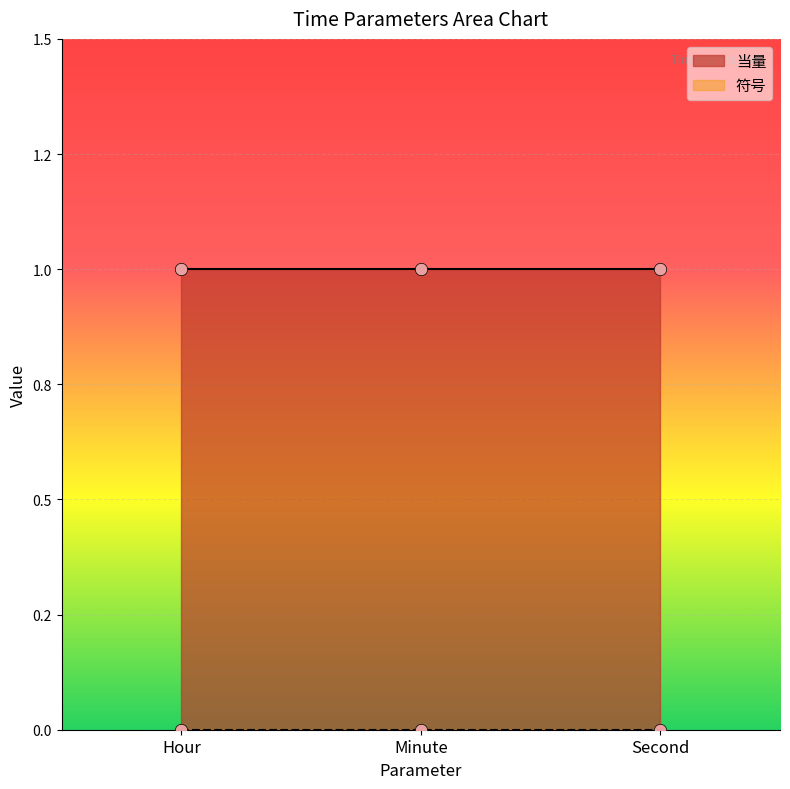

Which series contains the lowest Y value?

符号